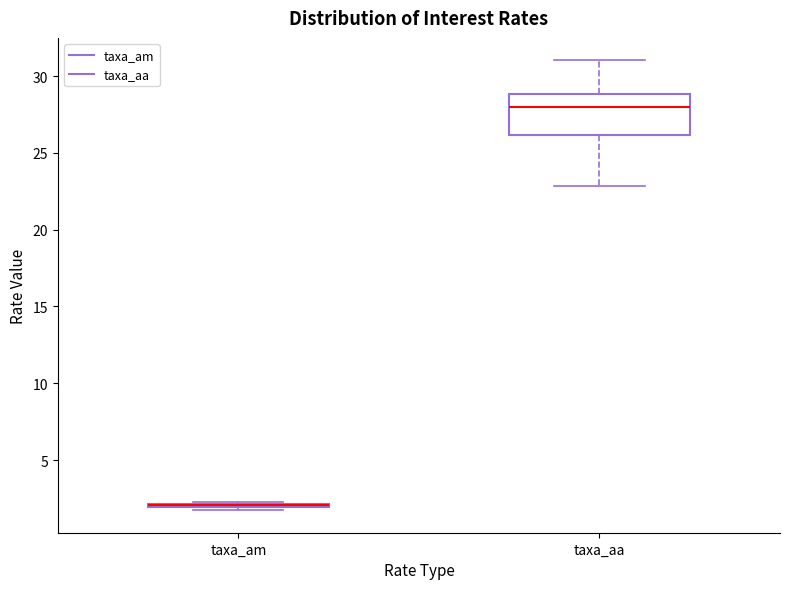

Comparing the boxes themselves (not the whiskers), which one is the tallest?

taxa_aa